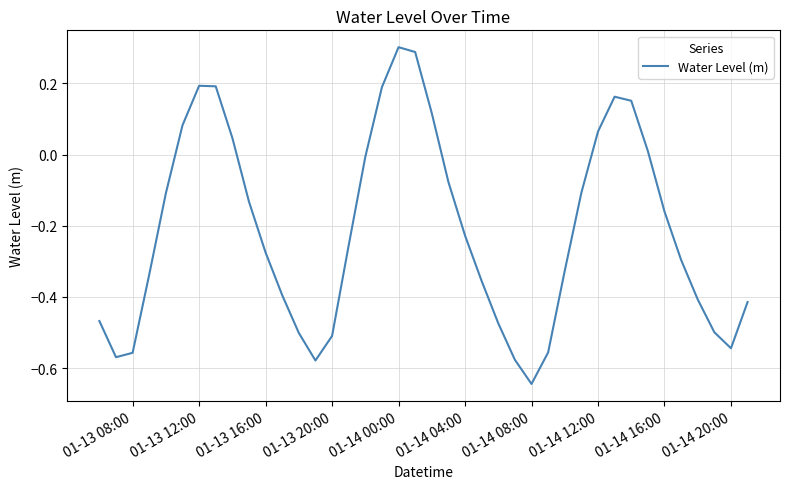

What is the difference between the maximum and minimum values?

0.9